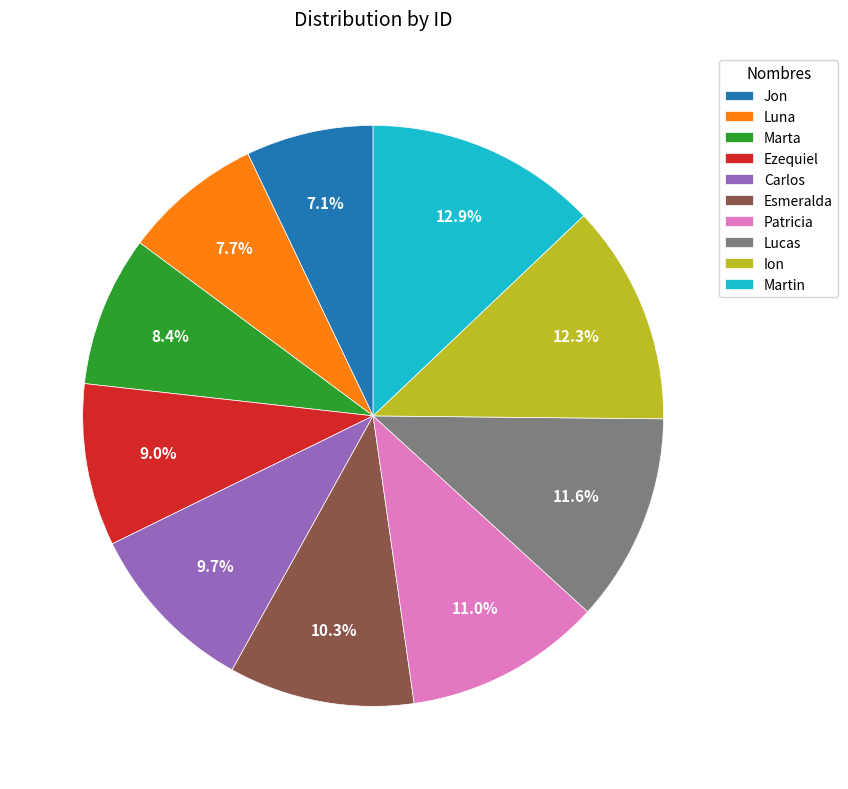

What percentage is NOT represented by Esmeralda?

89.7%